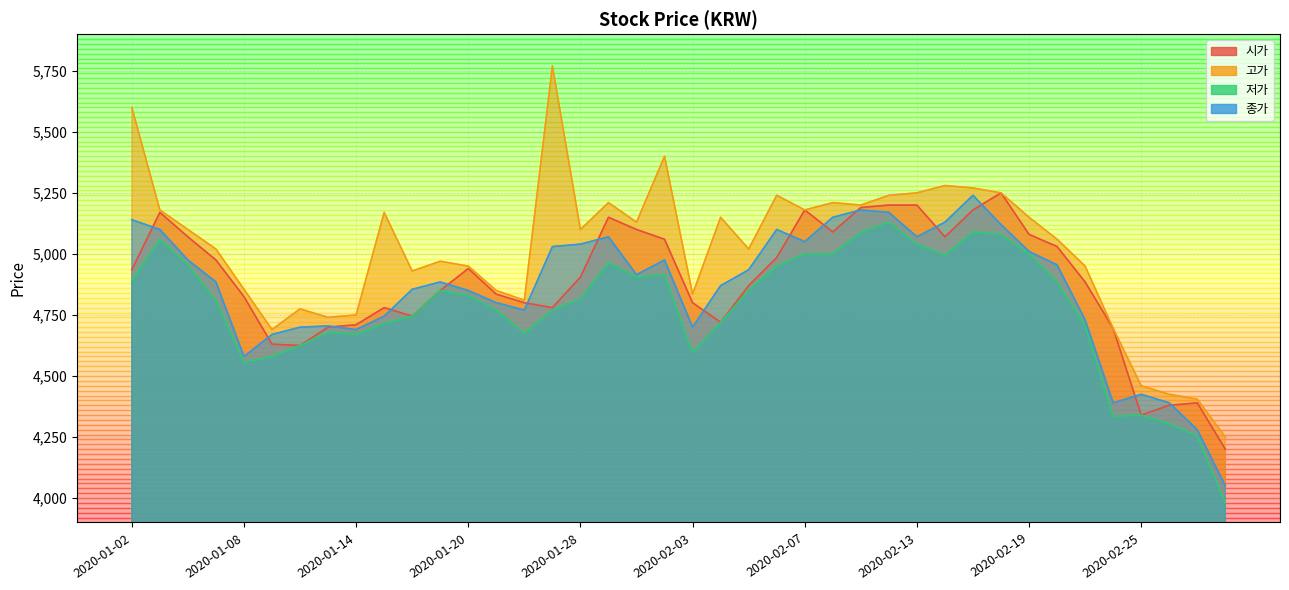

What is the smallest value displayed?

3980